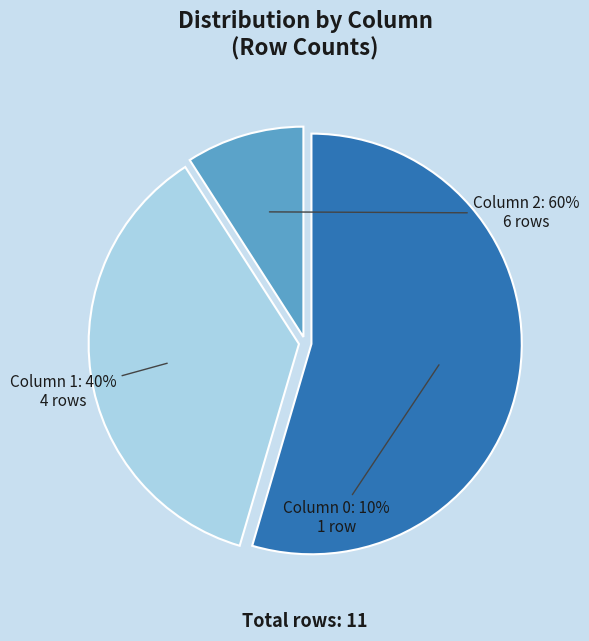

How many slices are in this pie chart?

3